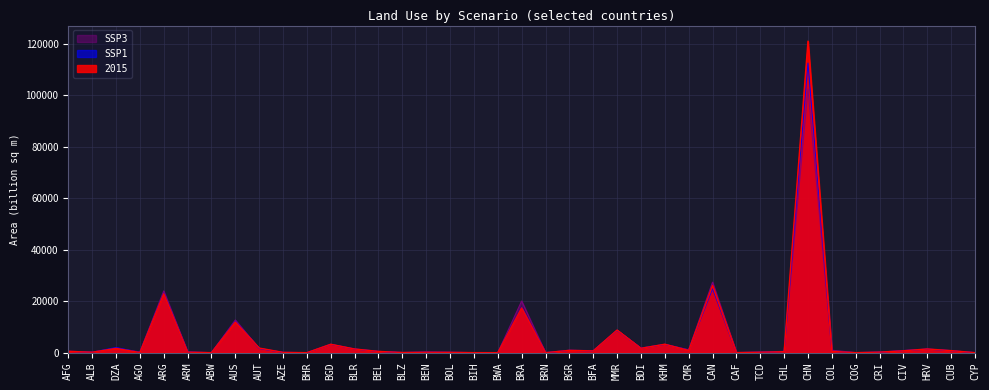

Reading left to right, list all the values displayed in this chart.

2015: AFG=502.4	ALB=175.5	DZA=1659.5	AGO=49.6	ARG=22890.7	ARM=194.4	ABW=0.0	AUS=11913.9	AUT=1787.4	AZE=107.5	BHR=0.0	BGD=3262.1	BLR=1423.3	BEL=492.6	BLZ=53.5	BEN=167.0	BOL=127.5	BIH=9.6	BWA=0.0	BRA=17409.6	BRN=0.1	BGR=895.1	BFA=673.2	MMR=8782.7	BDI=1694.2	KHM=3279.2	CMR=881.1	CAN=26100.7	CAF=25.3	TCD=178.4	CHL=372.8	CHN=121130.9	COL=498.3	COG=3.6	CRI=209.9	CIV=727.4	HRV=1431.9	CUB=787.9	CYP=0.3
SSP1: AFG=479.3	ALB=175.8	DZA=2010.5	AGO=62.0	ARG=23115.3	ARM=188.7	ABW=0.0	AUS=12166.9	AUT=1621.7	AZE=107.5	BHR=0.0	BGD=3211.1	BLR=1424.4	BEL=493.0	BLZ=42.9	BEN=197.7	BOL=131.7	BIH=9.6	BWA=0.0	BRA=17598.9	BRN=0.7	BGR=890.6	BFA=671.1	MMR=8653.9	BDI=1715.1	KHM=3213.2	CMR=1032.3	CAN=24884.1	CAF=25.2	TCD=183.2	CHL=403.7	CHN=112572.7	COL=496.8	COG=3.6	CRI=211.2	CIV=770.7	HRV=1380.9	CUB=783.0	CYP=0.3
SSP3: AFG=620.5	ALB=175.8	DZA=1814.7	AGO=248.0	ARG=24014.7	ARM=314.4	ABW=0.0	AUS=12706.7	AUT=1632.9	AZE=107.5	BHR=0.0	BGD=3251.6	BLR=1424.2	BEL=492.8	BLZ=71.4	BEN=239.9	BOL=138.9	BIH=9.6	BWA=0.1	BRA=20083.8	BRN=1.3	BGR=936.3	BFA=779.6	MMR=8734.5	BDI=1788.9	KHM=3242.2	CMR=1122.8	CAN=27404.6	CAF=32.6	TCD=231.8	CHL=506.7	CHN=102397.8	COL=941.7	COG=20.7	CRI=208.5	CIV=825.5	HRV=1391.0	CUB=776.5	CYP=0.3